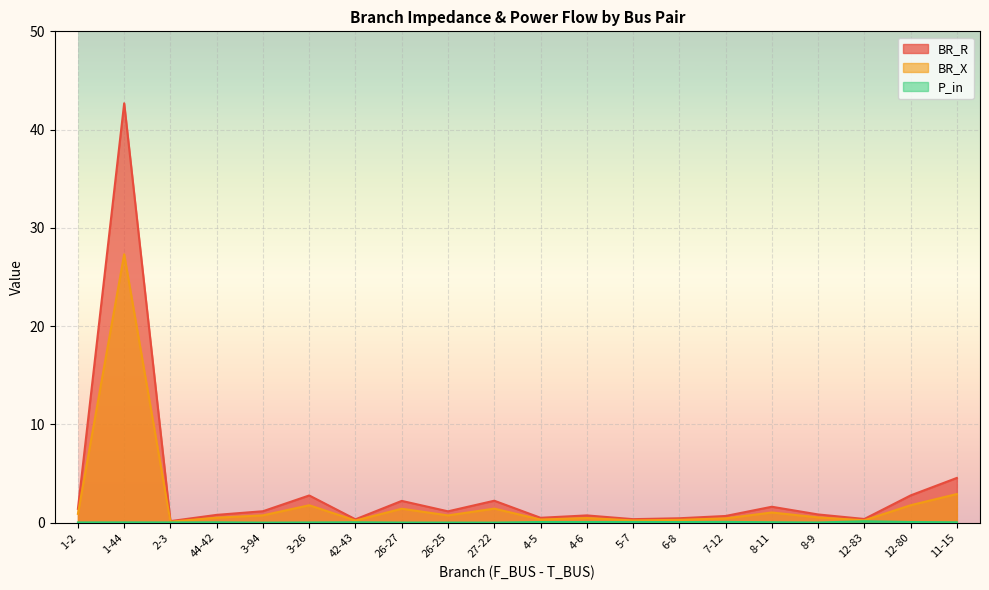

True or false: P_in and BR_R intersect in this chart.

False